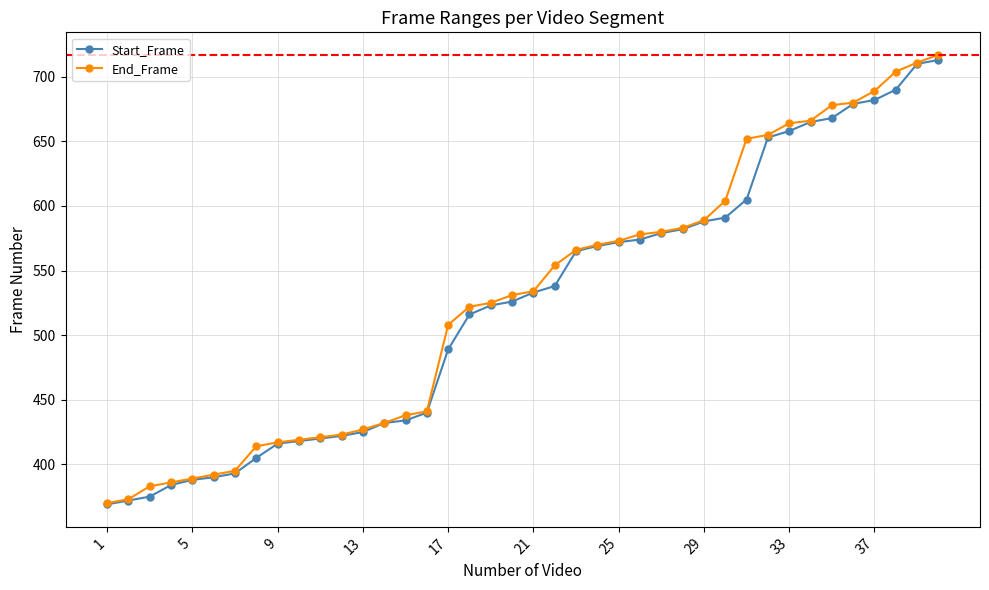

Rank the series by their maximum value, from highest to lowest.

End_Frame, Start_Frame